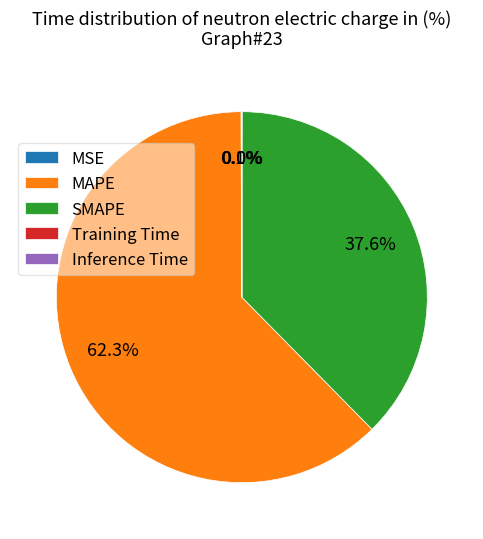

What percentage is the SMAPE slice, to the nearest percent?

38%